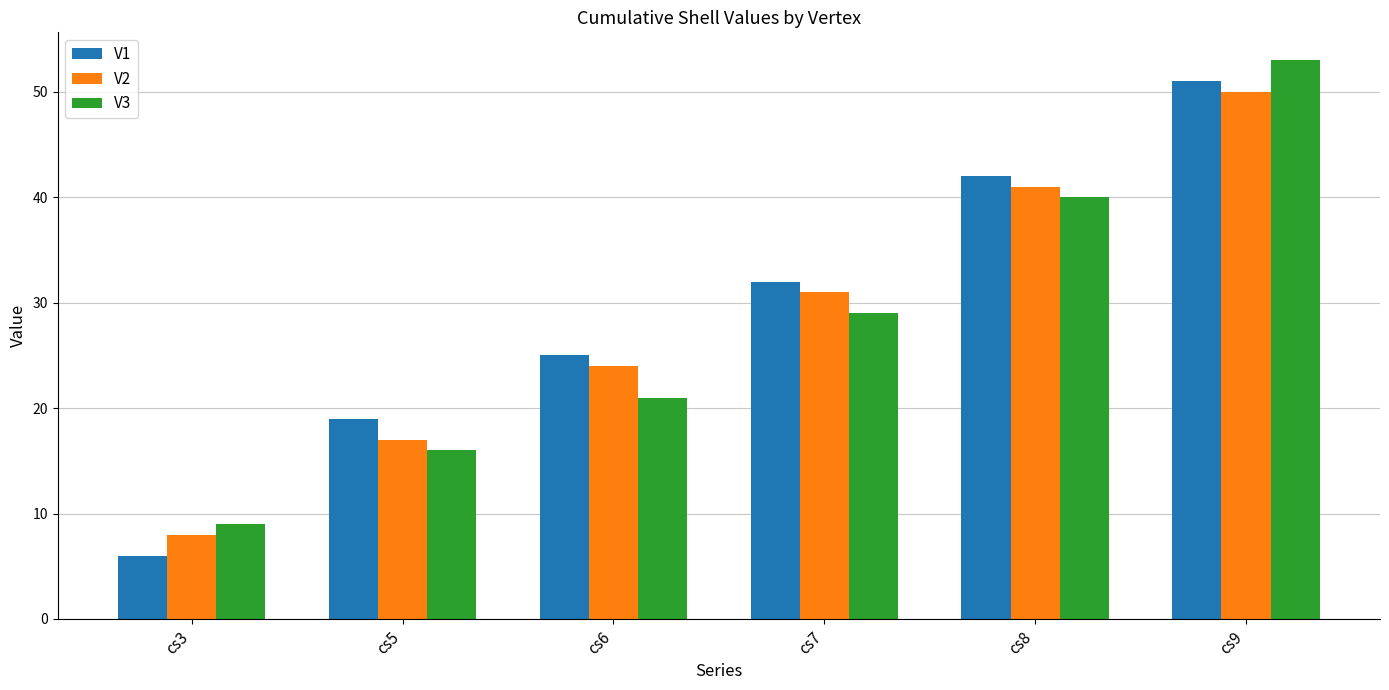

What is the difference between the maximum and minimum values in the V1 series?

45